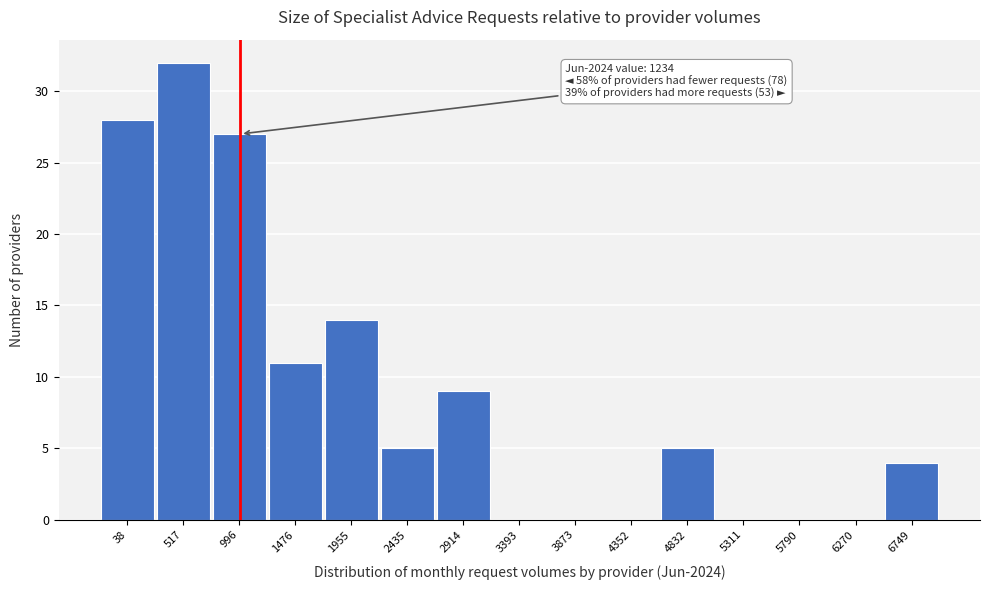

Reading left to right, extract all data points from this chart.

38=28	517=32	996=27	1476=11	1955=14	2435=5	2914=9	3393=0	3873=0	4352=0	4832=5	5311=0	5790=0	6270=0	6749=4